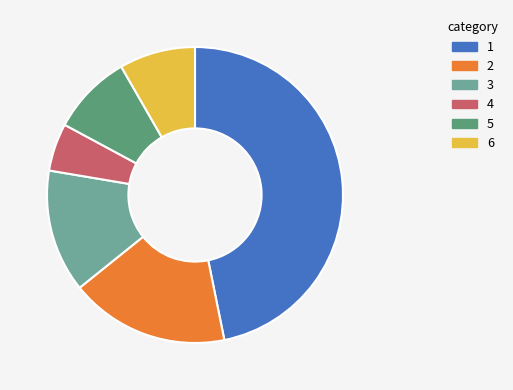

Does any single category account for the majority?

No